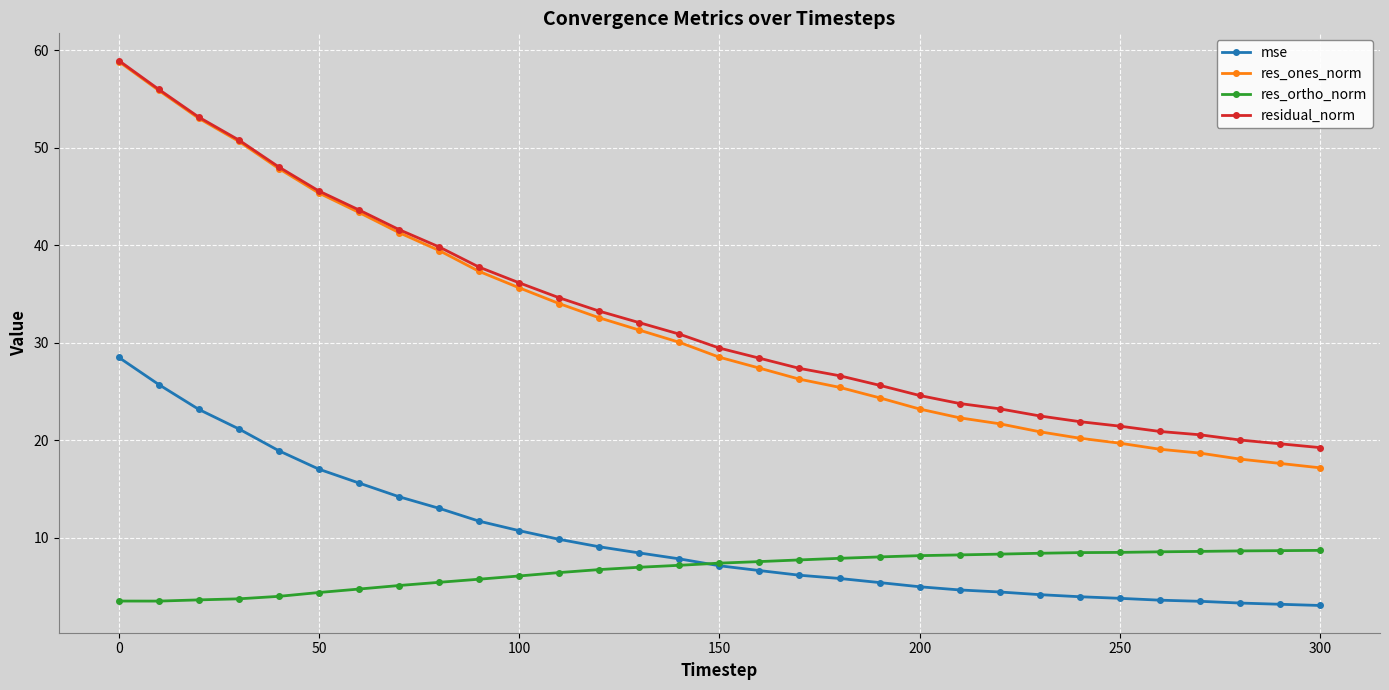

What is the value of the residual_norm point at the 9th from the left?

39.8